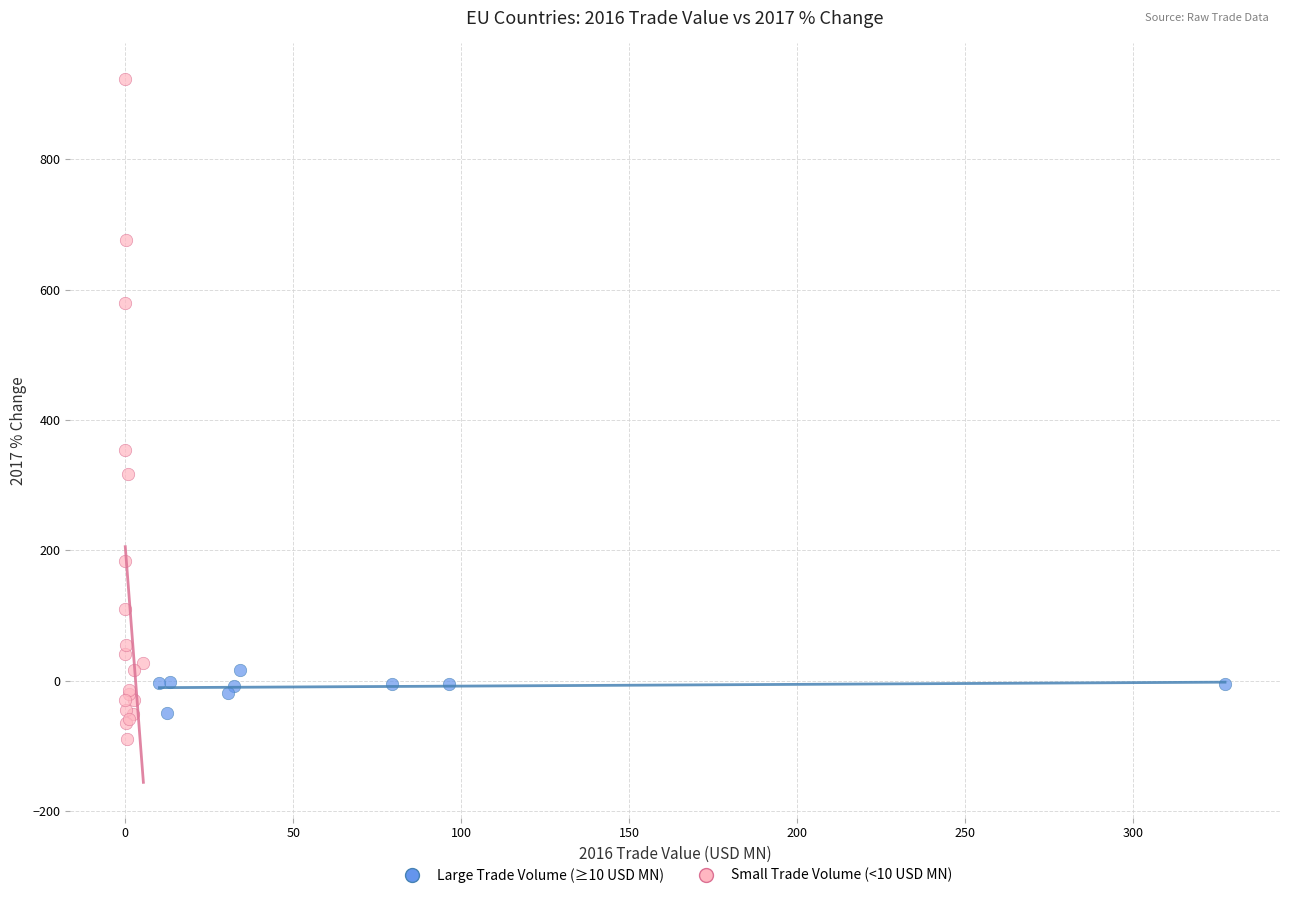

Which series contains the highest Y value?

Small Trade Volume (<10 USD MN)